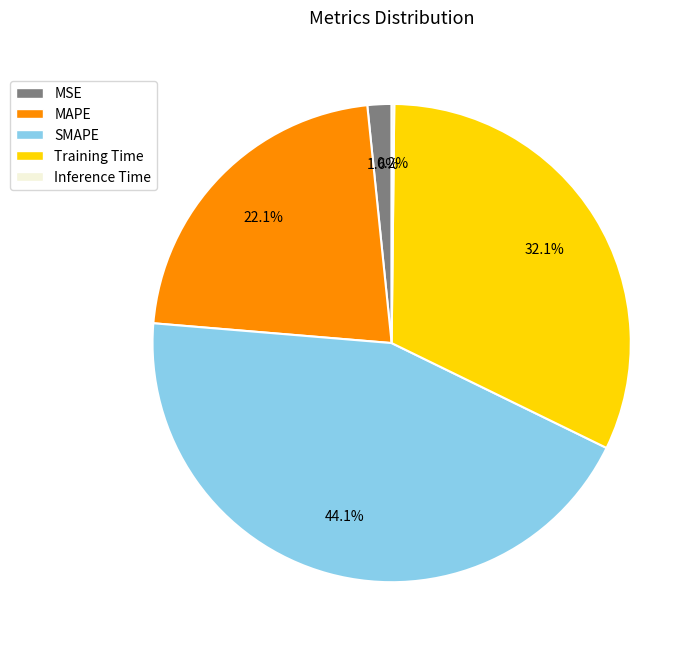

Between Training Time and MAPE, which is larger?

Training Time